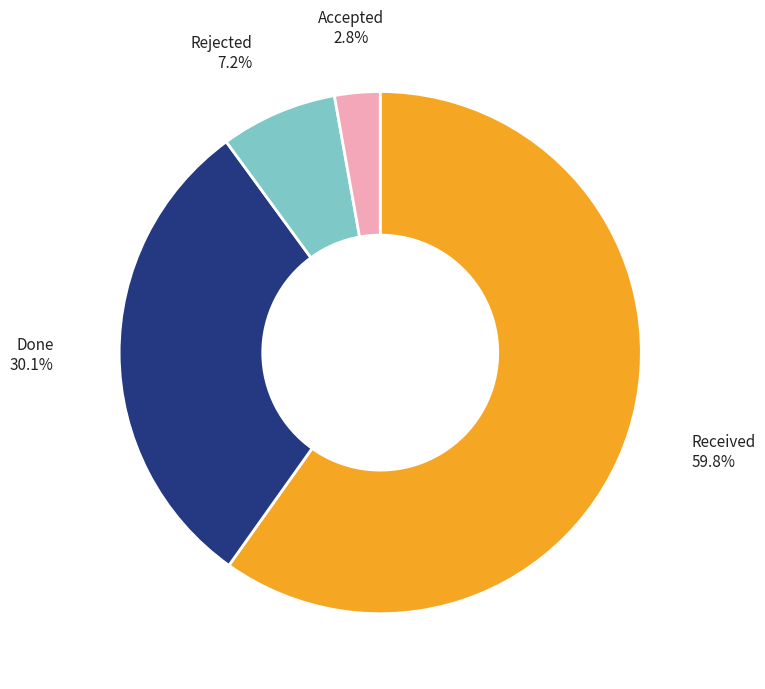

The Done slice represents 15% of the pie. True or false?

False